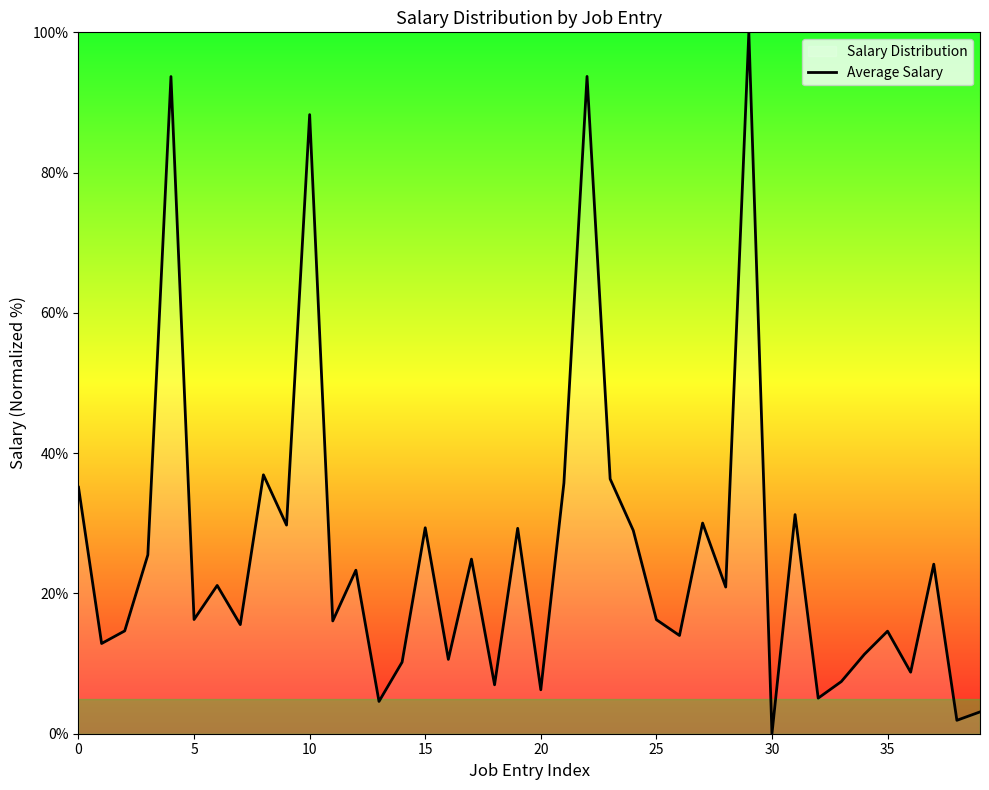

How many lines are shown in the chart?

1